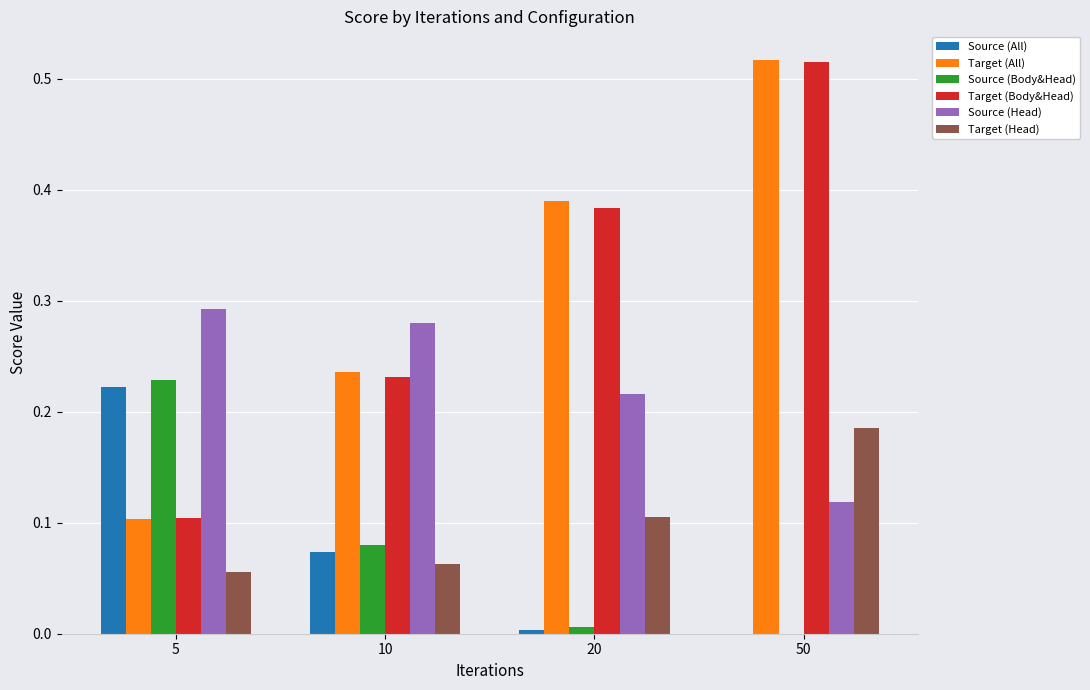

True or false: Target (All) has a value of 0.1 at 20.

False